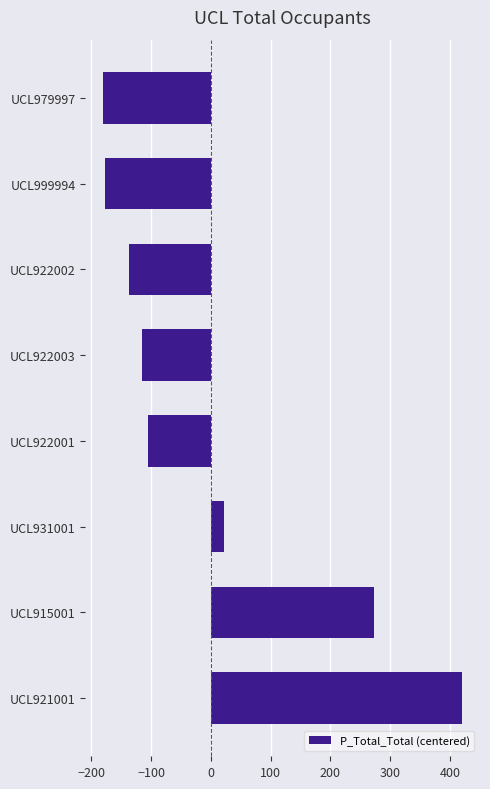

Are the bars grouped side by side (vs. stacked)?

No